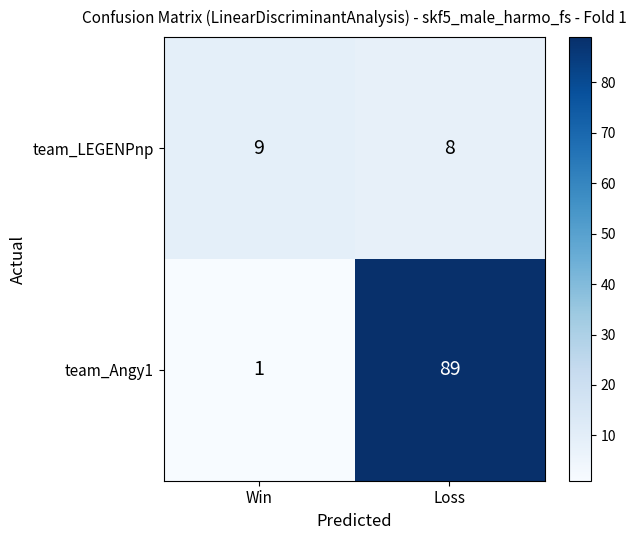

List the series in order of their overall mean, lowest first.

team_LEGENPnp, team_Angy1